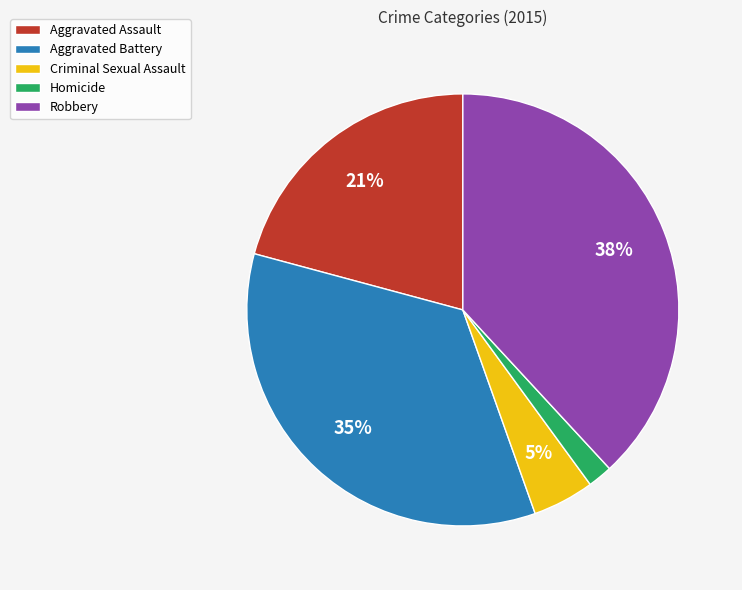

Between Criminal Sexual Assault and Homicide, which is larger?

Criminal Sexual Assault